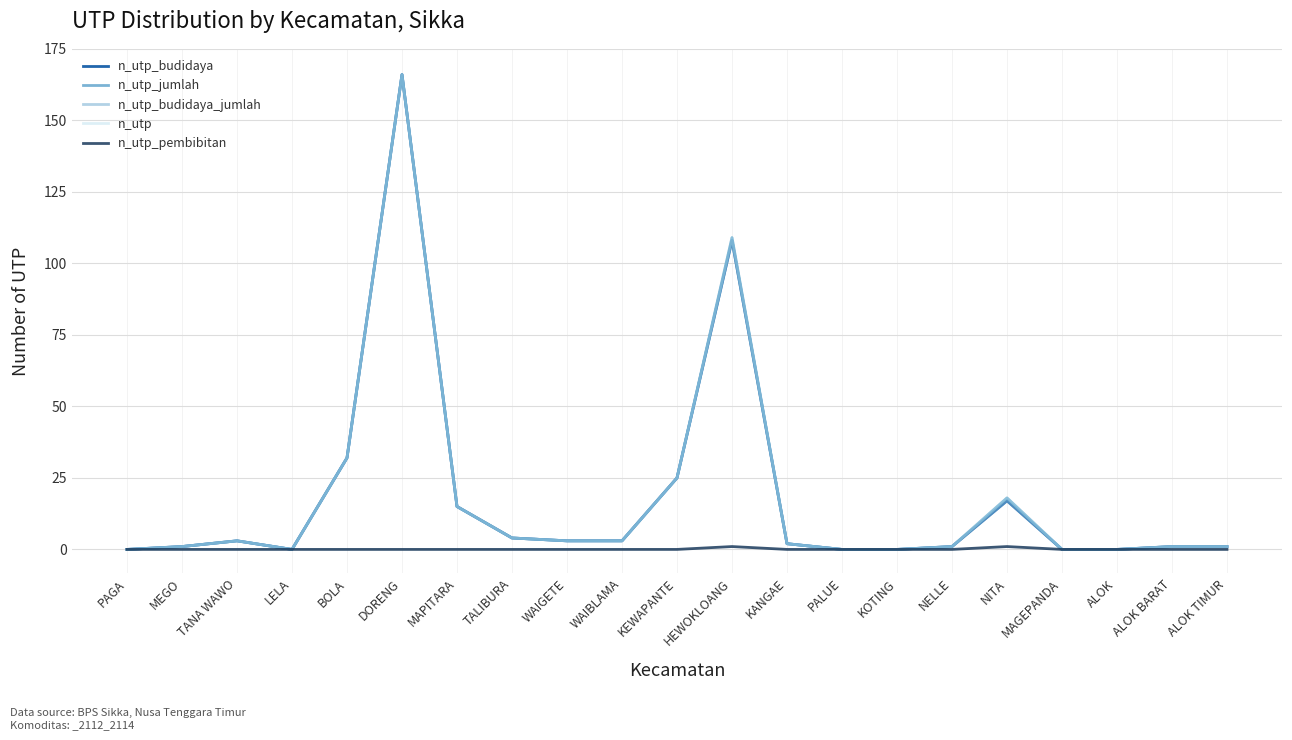

Rank the series by their maximum value, from lowest to highest.

n_utp_pembibitan, n_utp_budidaya, n_utp_jumlah, n_utp_budidaya_jumlah, n_utp